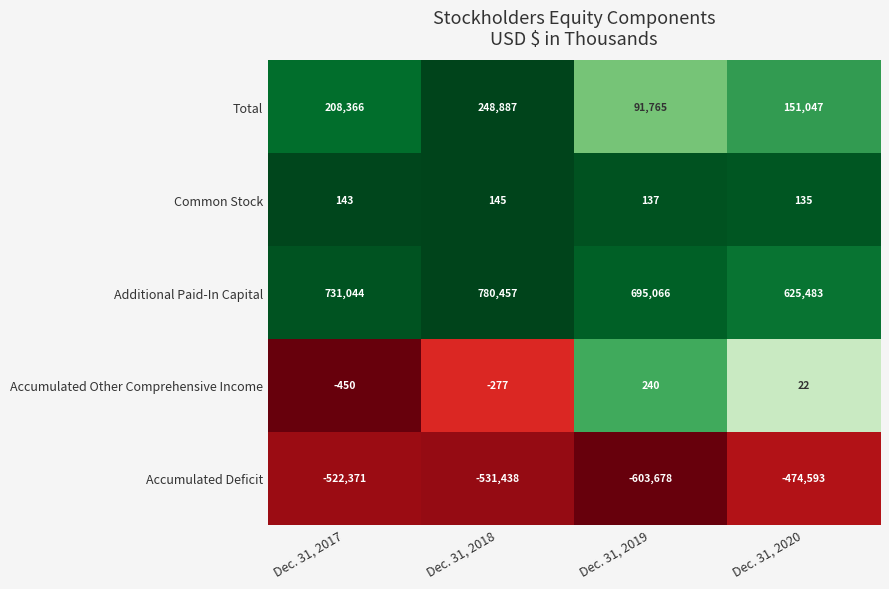

Is the value of Total at Dec. 31, 2019 greater than the value of Additional Paid-In Capital at Dec. 31, 2019?

No